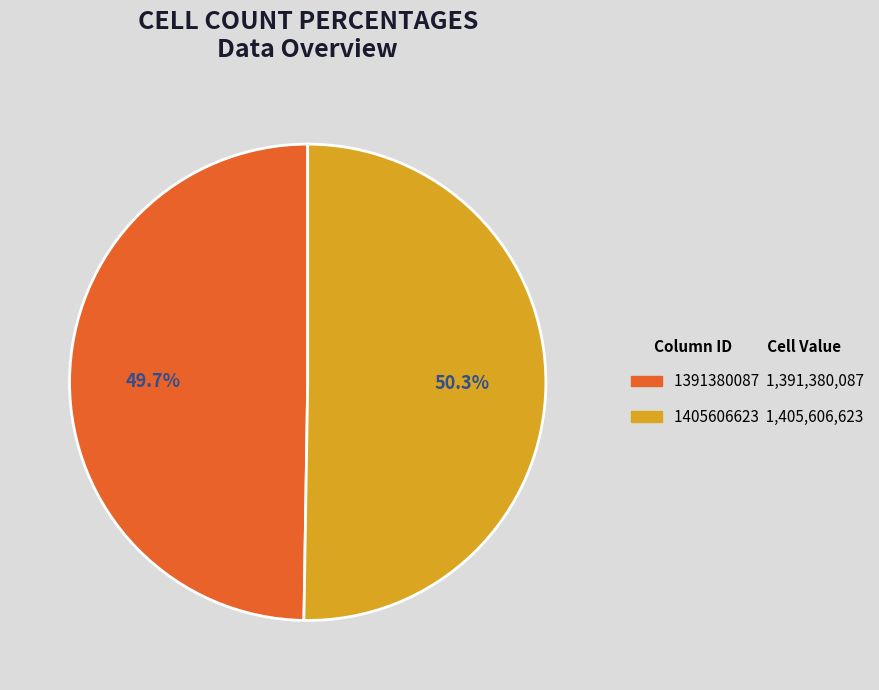

Is 1391380087 the majority of the pie?

No